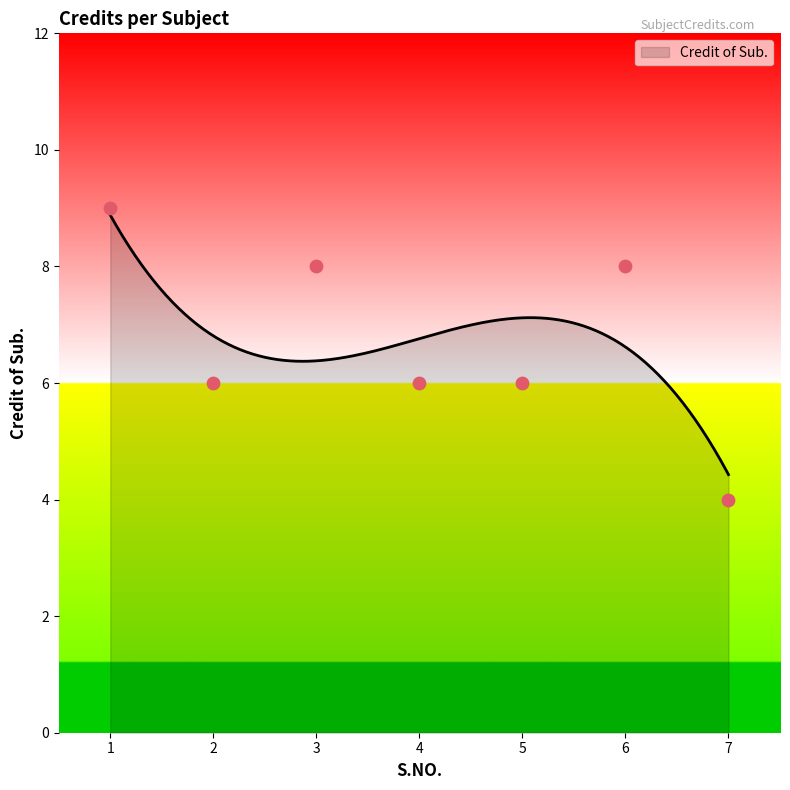

Between 5 and 1, which is larger?

1